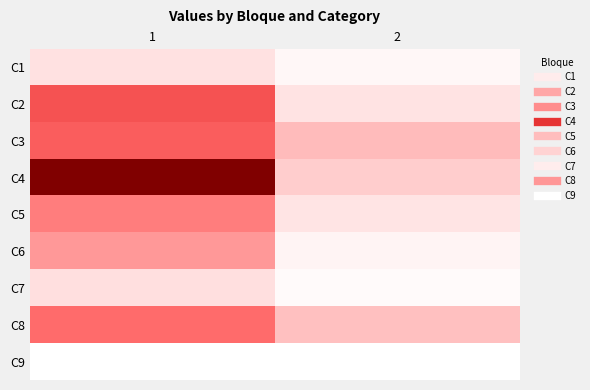

What is the total value across all series at 1?

622